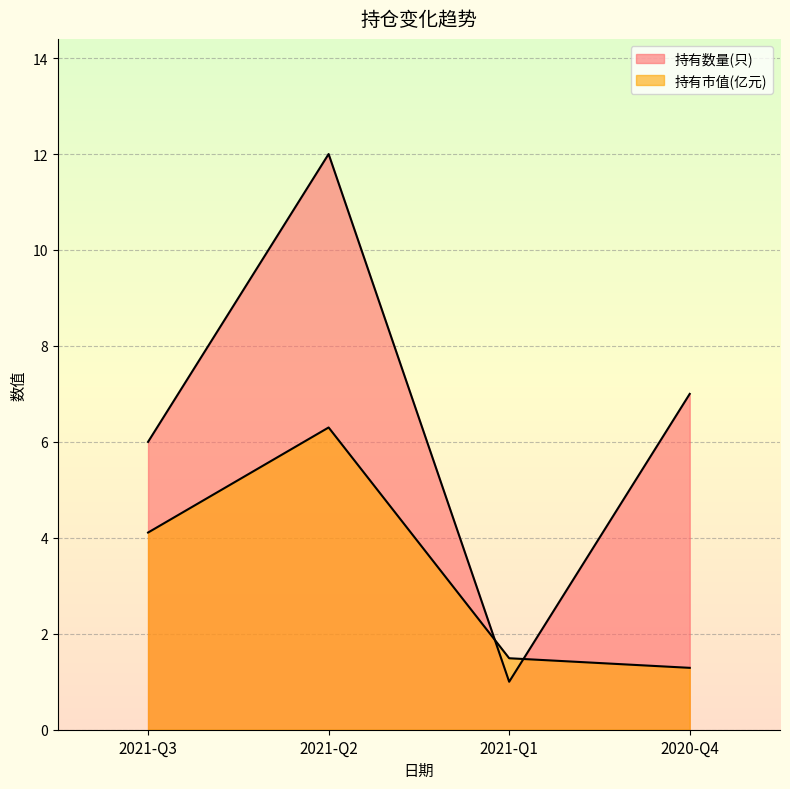

Reading right to left, list all the values displayed in this chart.

持有数量(只): 2020-Q4=7.0	2021-Q1=1.0	2021-Q2=12.0	2021-Q3=6.0
持有市值(亿元): 2020-Q4=1.3	2021-Q1=1.5	2021-Q2=6.3	2021-Q3=4.1